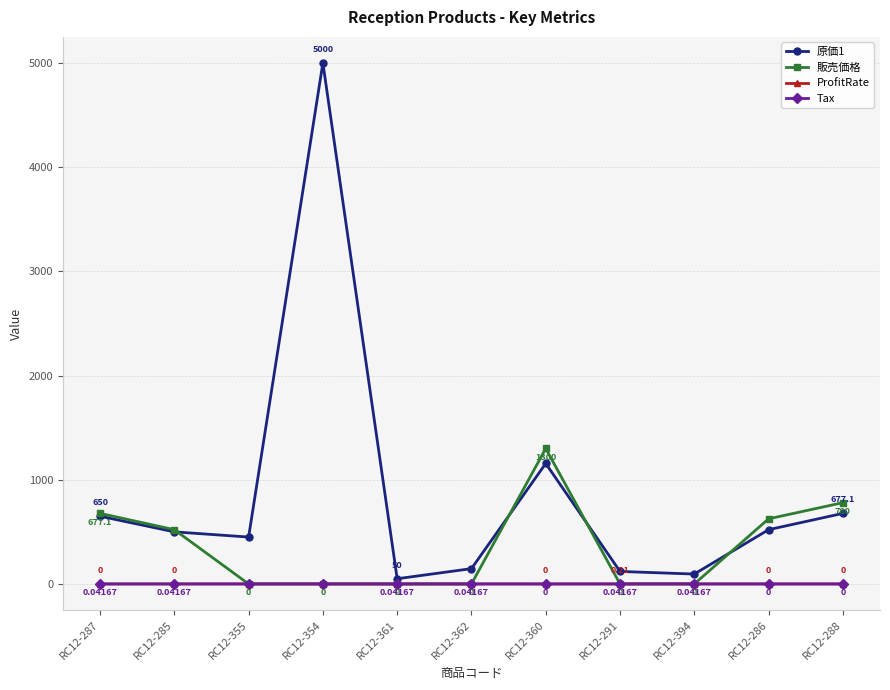

Does the chart have visible grid lines?

Yes